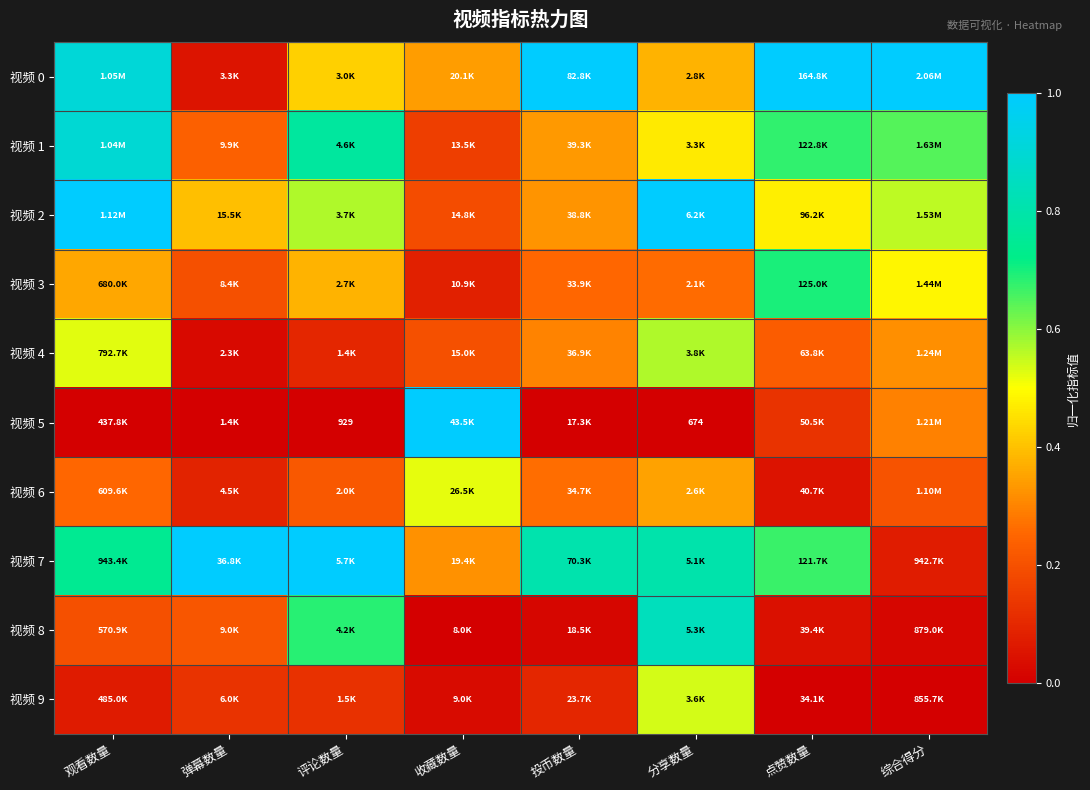

What is the total value across all series at 评论数量?

4.3